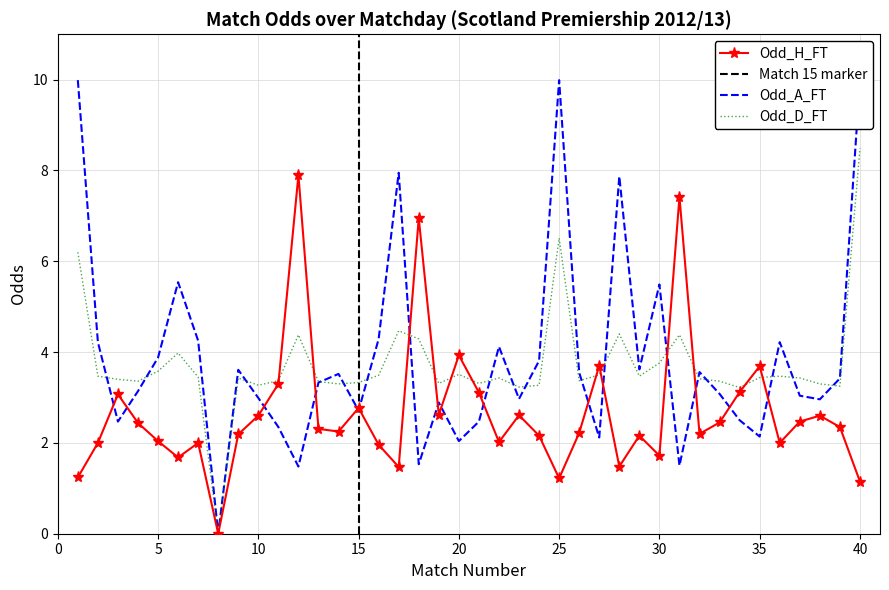

How many values in the Odd_A_FT series are below 3?

16